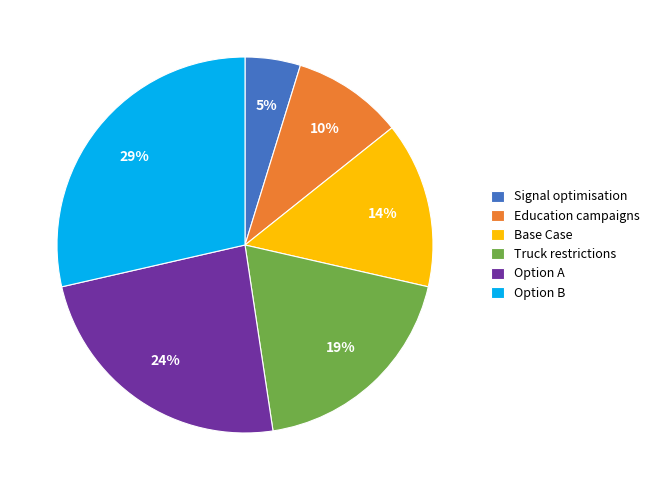

Combined, do Base Case and Option A account for over 50%?

No